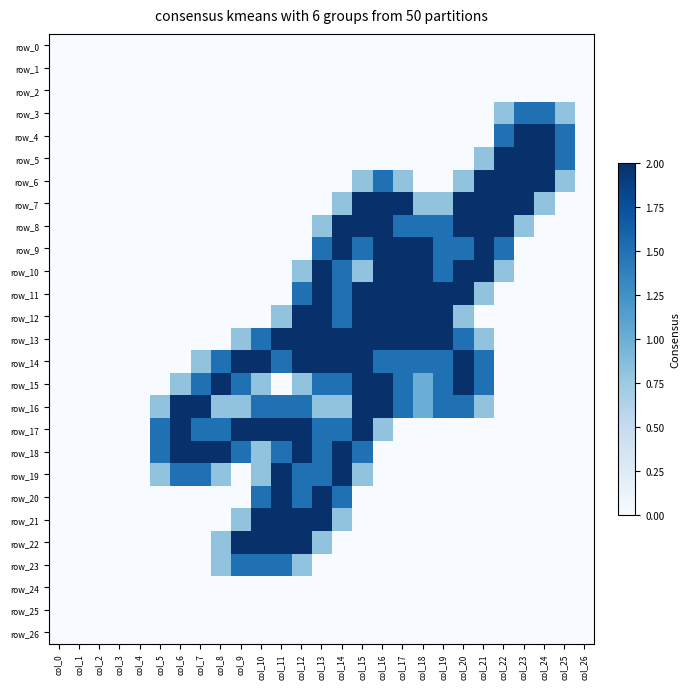

What is the difference between the maximum and minimum values in the row_4 series?

2.0